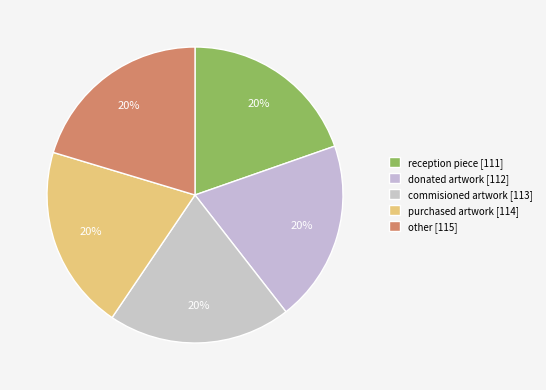

Rank the categories by value from highest to lowest.

other, purchased artwork, commisioned artwork, donated artwork, reception piece